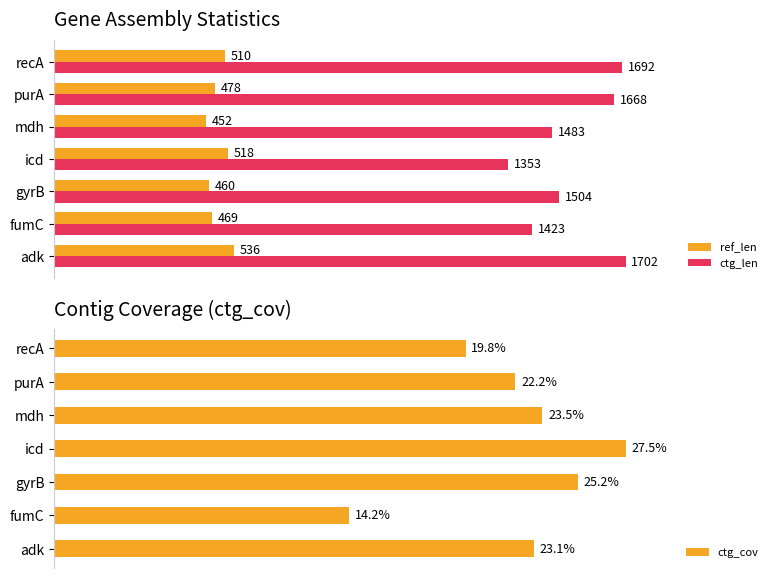

The value of ref_len at purA is 0.4. True or false?

False